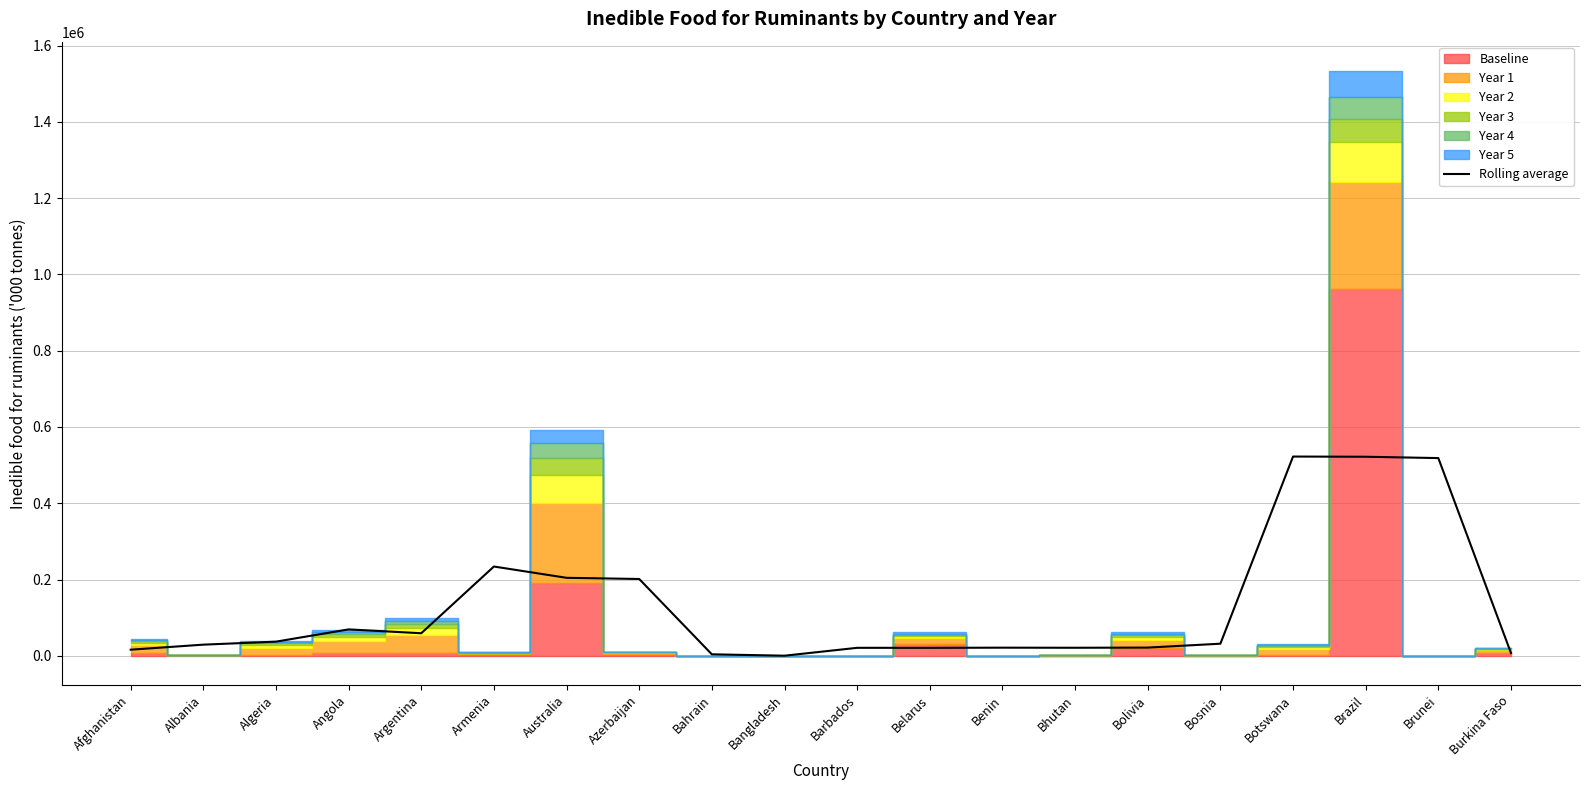

Does the chart display data point markers on the line(s)?

No